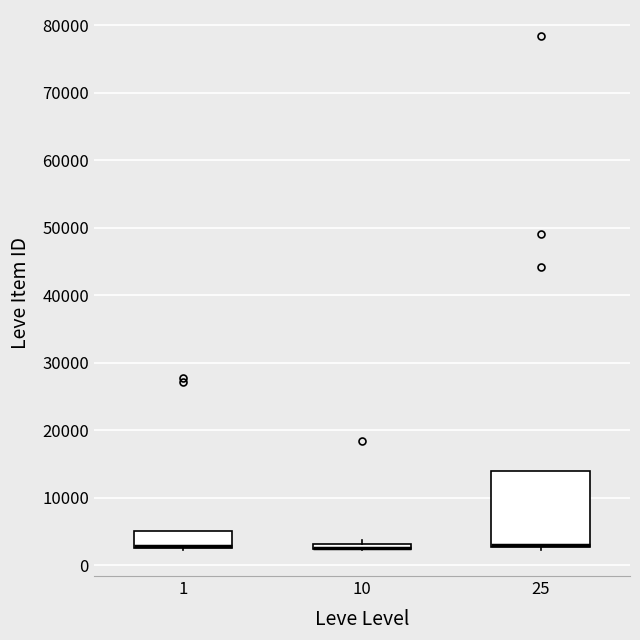

Where is the lower edge of the box at x = 25 on the y-axis? The values are not printed on the chart, so give them approximately, as read against the axis.

3000